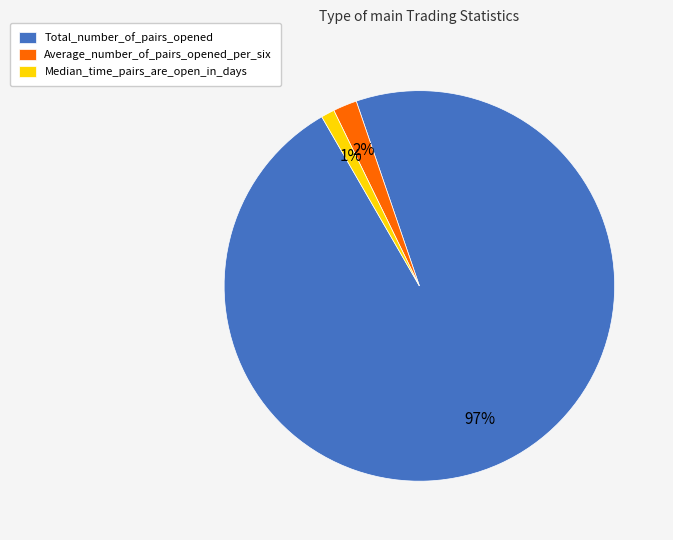

Which slice is the smallest?

Median_time_pairs_are_open_in_days